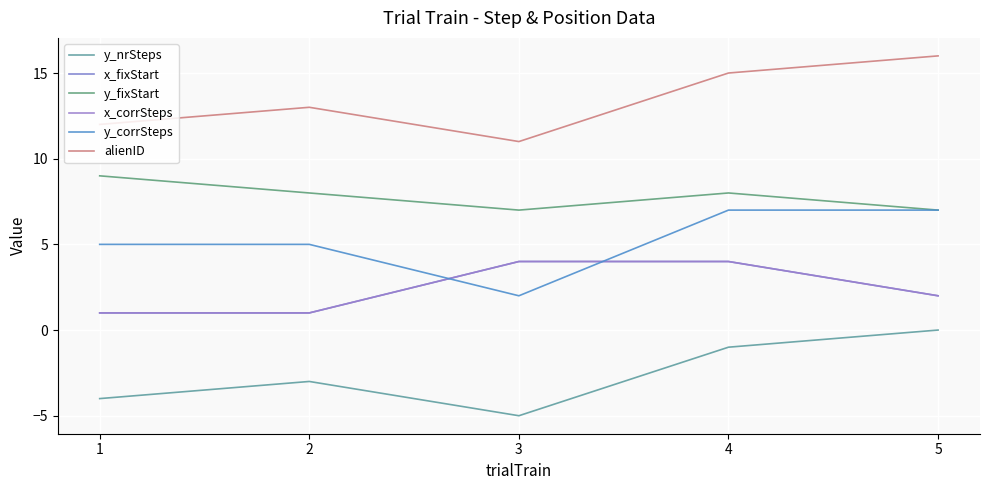

Reading left to right, list all the values displayed in this chart.

y_nrSteps: -4	-3	-5	-1	0
x_fixStart: 1	1	4	4	2
y_fixStart: 9	8	7	8	7
x_corrSteps: 1	1	4	4	2
y_corrSteps: 5	5	2	7	7
alienID: 12	13	11	15	16